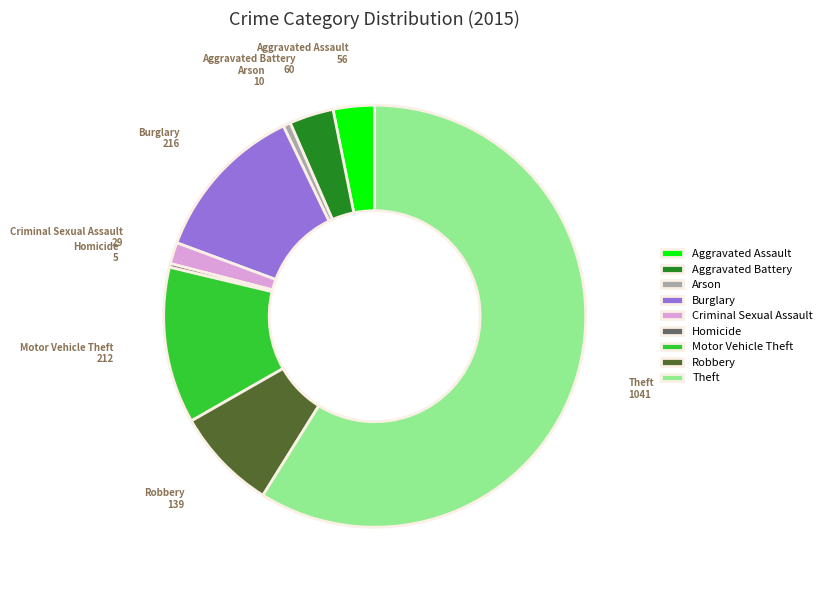

Is Homicide the majority of the pie?

No